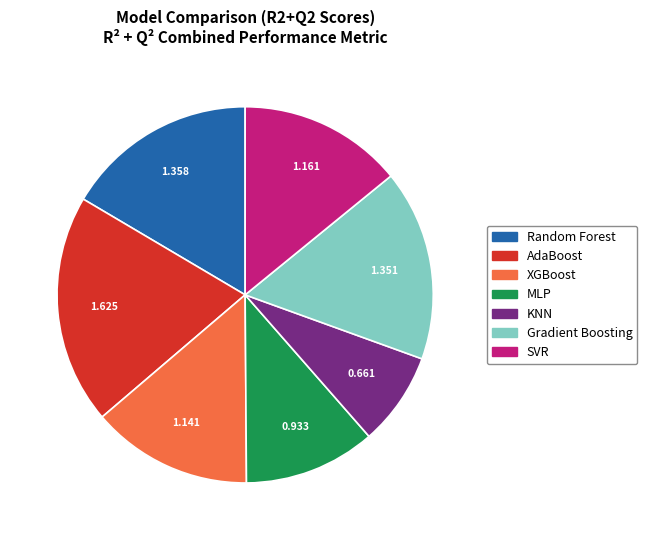

Do MLP and Gradient Boosting together represent more than half of the pie?

No